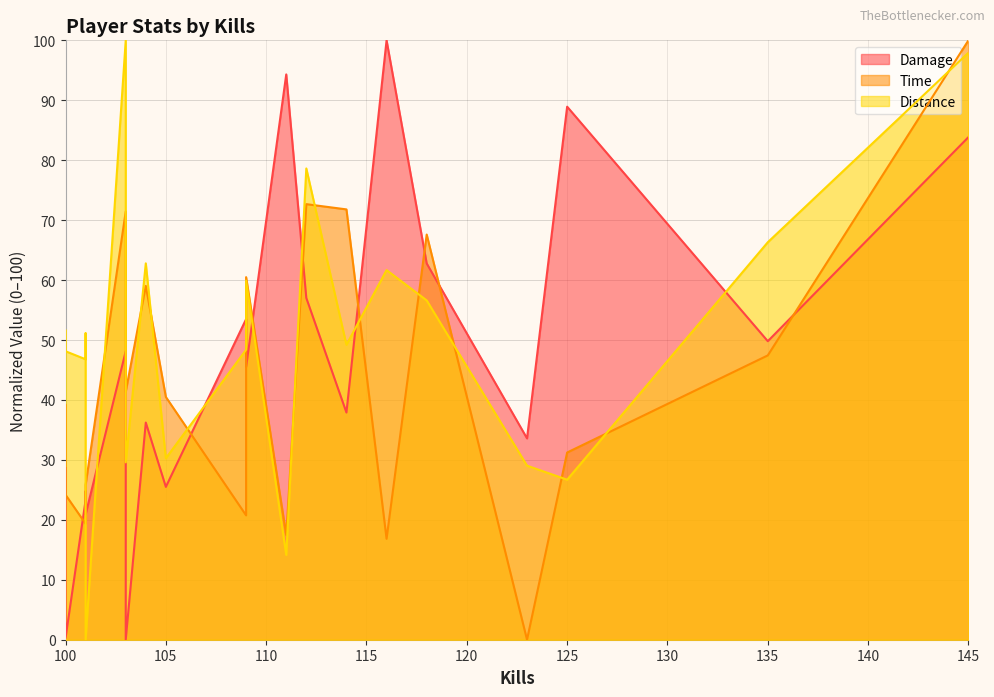

What is the sum of all Damage values?

914.9